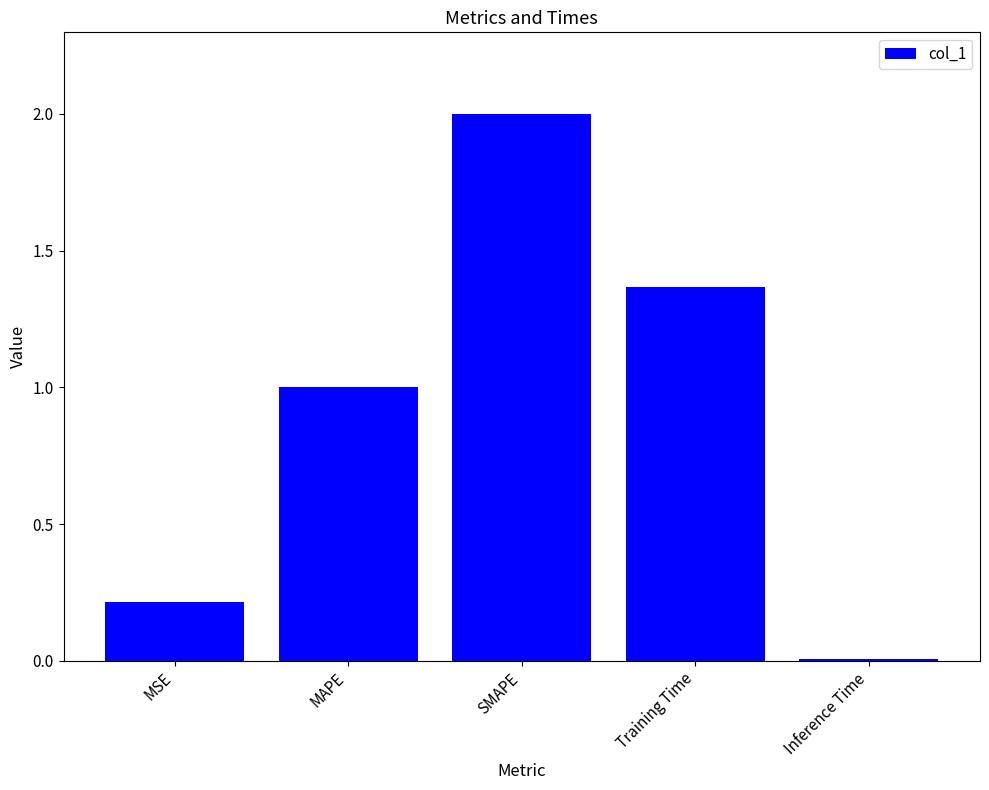

Where is the data nearest to the value 1?

MAPE